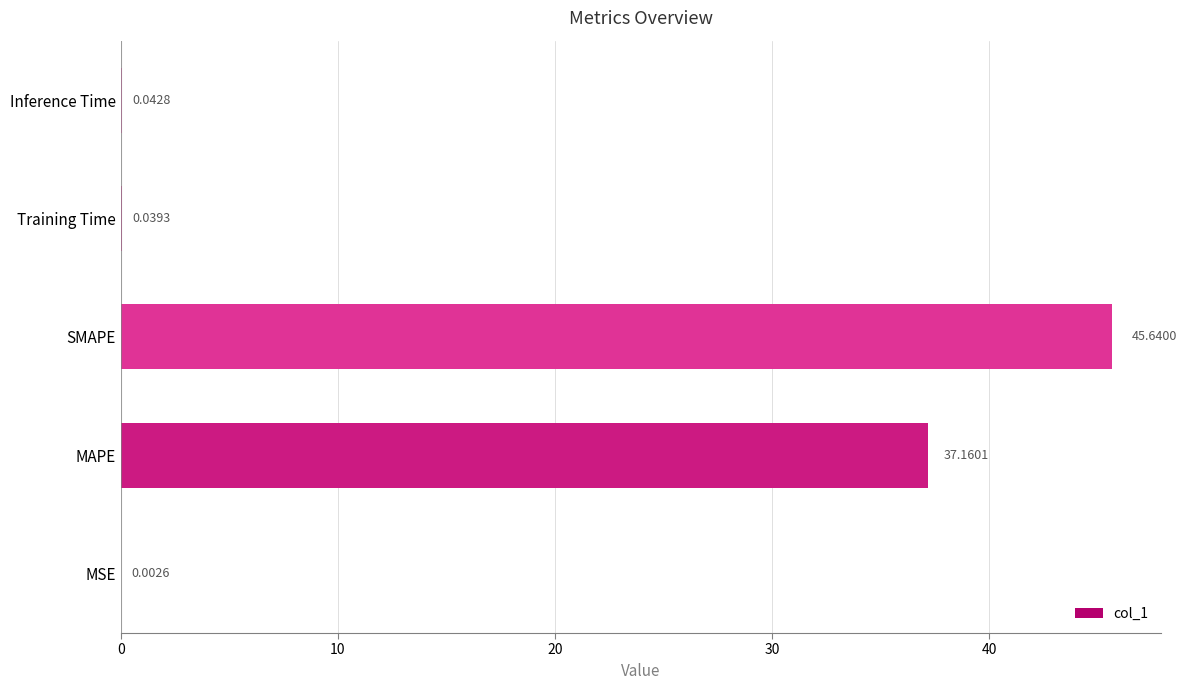

Which label corresponds to the largest value in the chart?

SMAPE